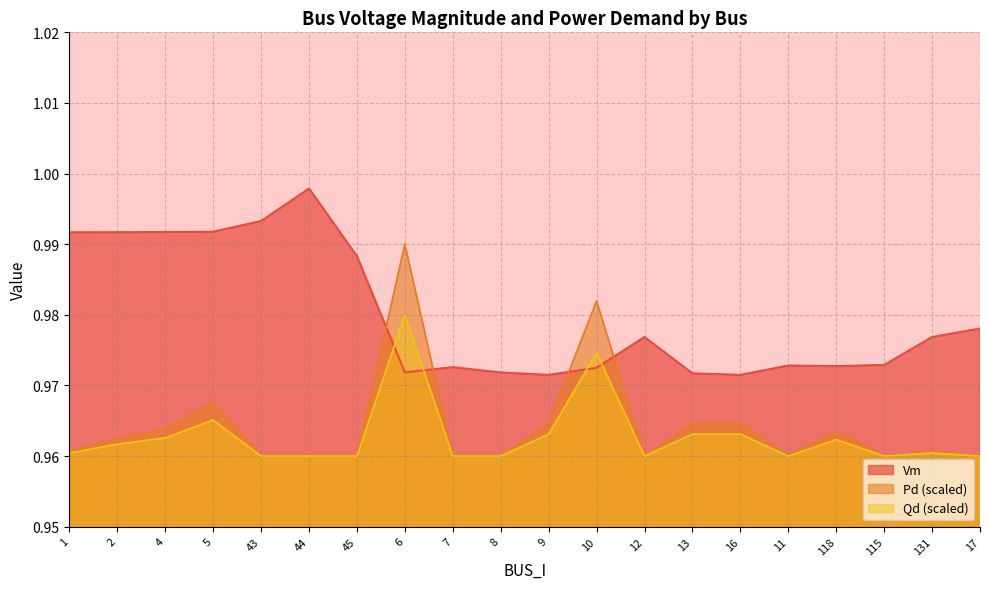

Rank the categories by Vm value from highest to lowest.

44, 43, 5, 4, 2, 1, 45, 17, 12, 131, 115, 11, 118, 7, 10, 6, 8, 13, 9, 16